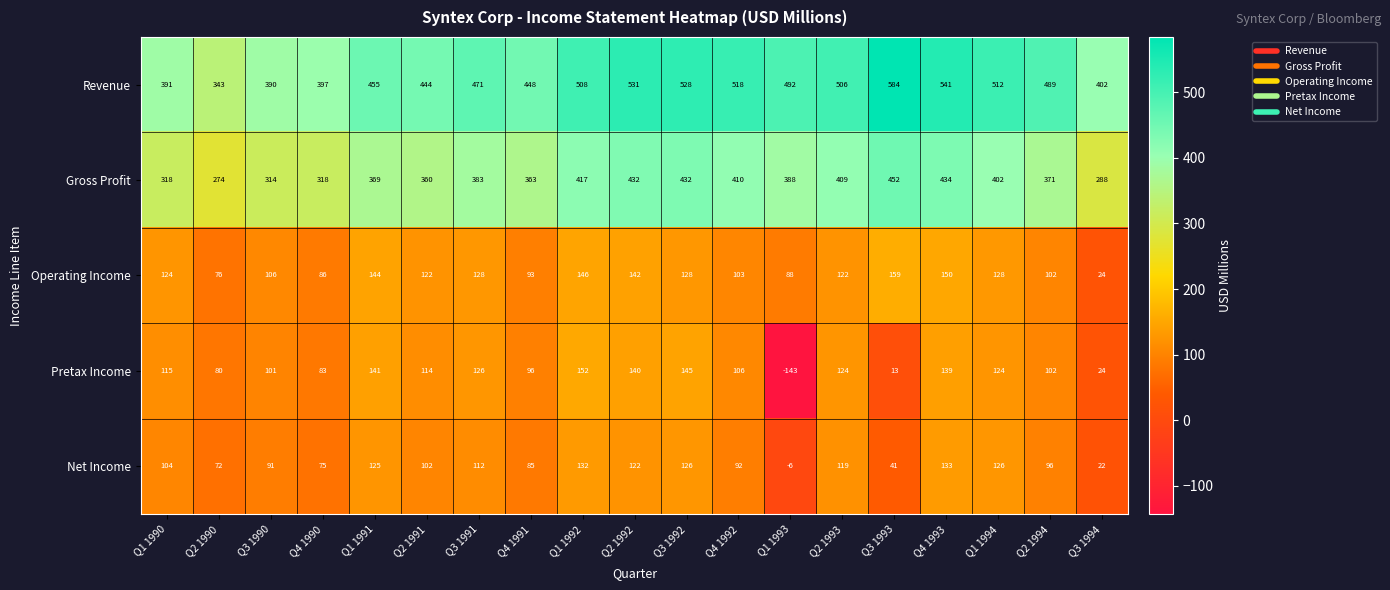

Rank the series by their maximum value, from lowest to highest.

Net Income, Pretax Income, Operating Income, Gross Profit, Revenue